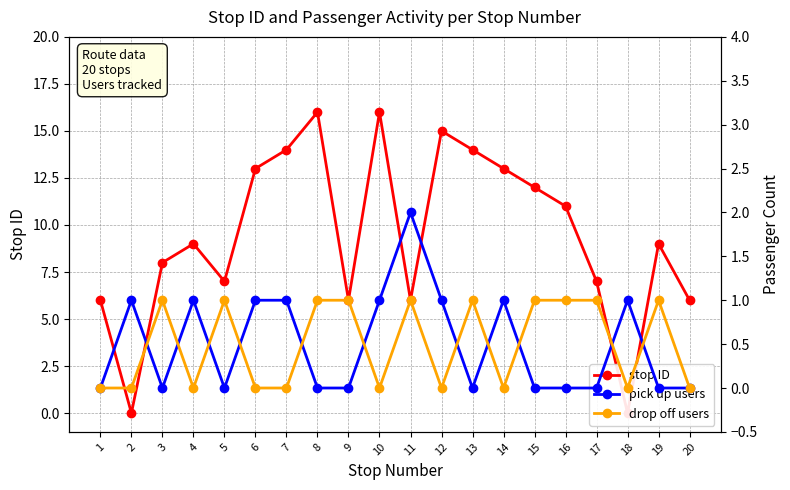

What is the value of the pick up users point at the 11th from the left?

2